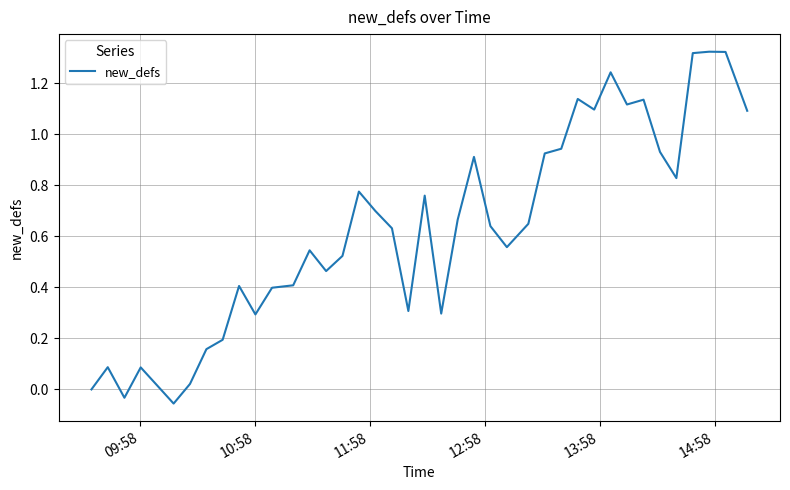

What is the difference between the maximum and minimum values?

1.4